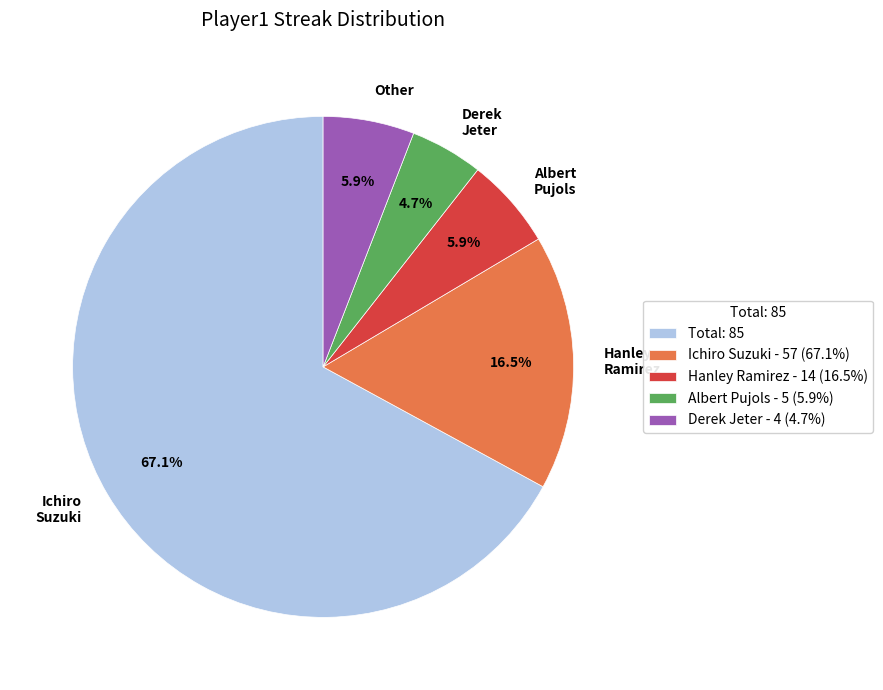

To the nearest percent, what is the combined percentage of Derek Jeter and Hanley Ramirez?

21%